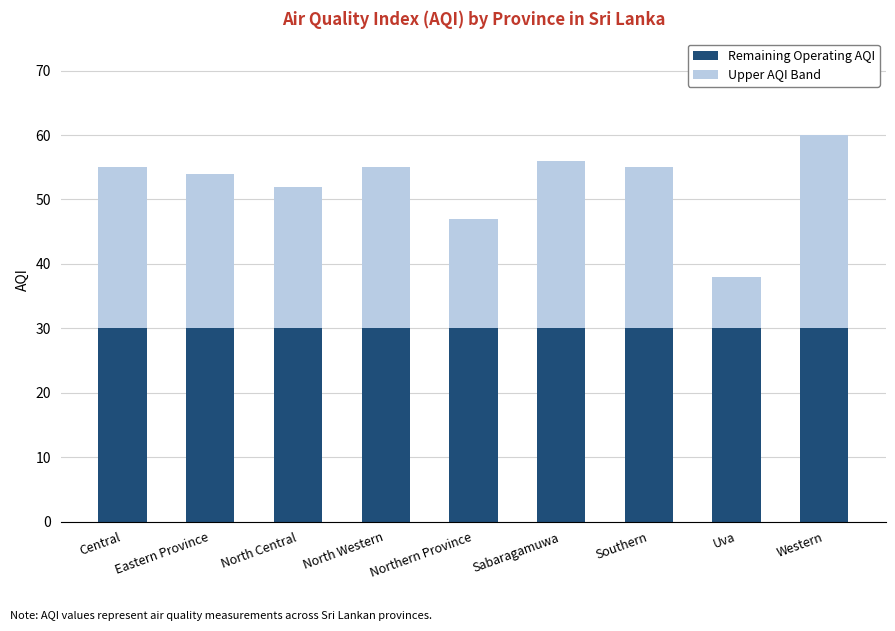

What is the total value across all series at Sabaragamuwa?

56